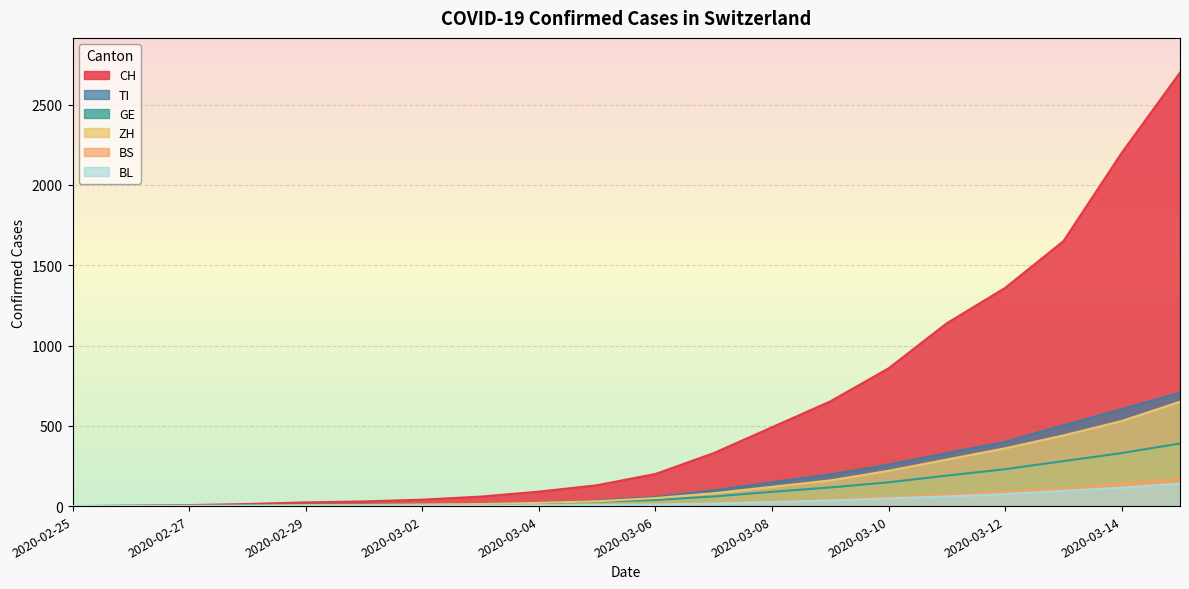

What is the label of the 1st point from the right?

2020-03-15